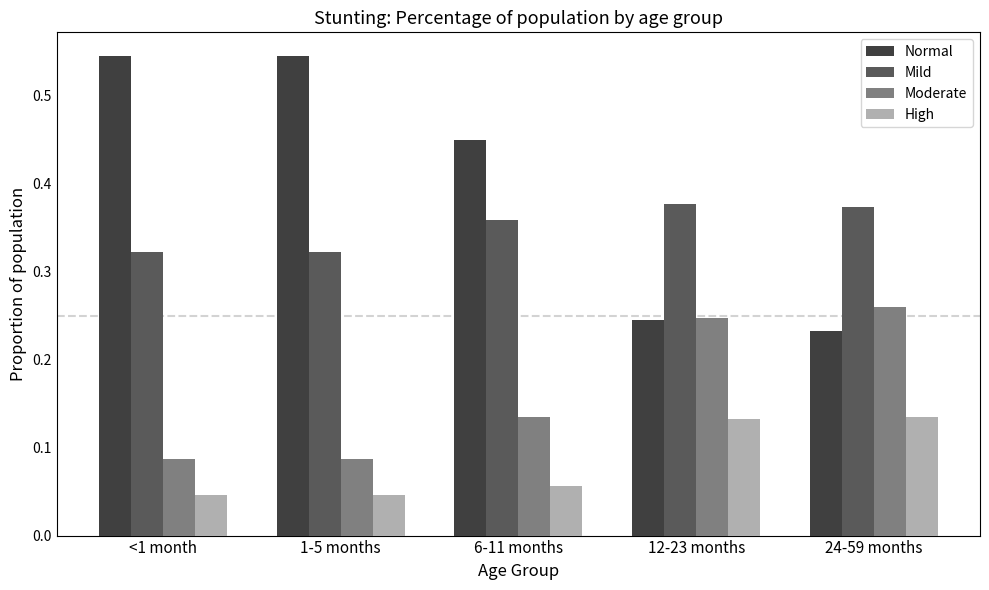

Which series has the widest spread of values?

Normal